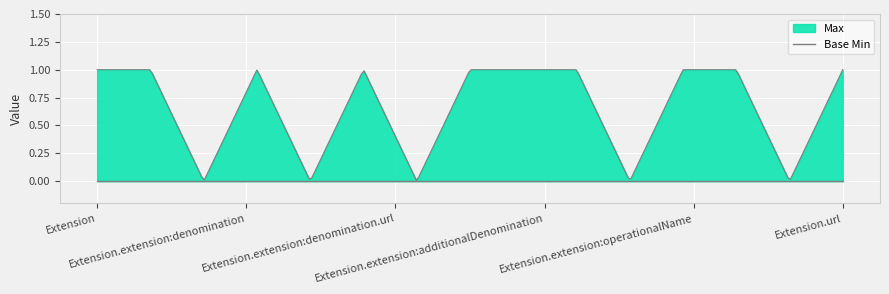

True or false: Base Min and Max intersect in this chart.

False